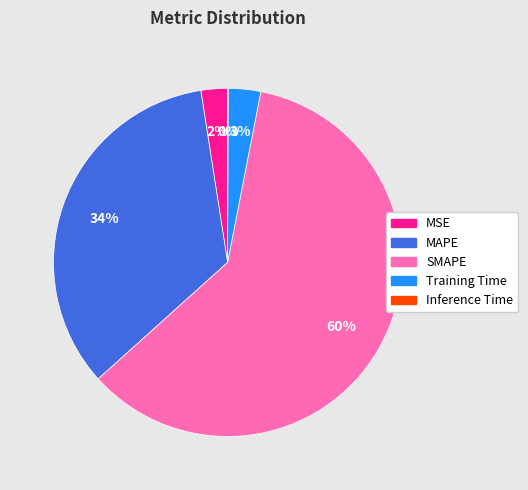

Does SMAPE represent more than half of the total?

Yes